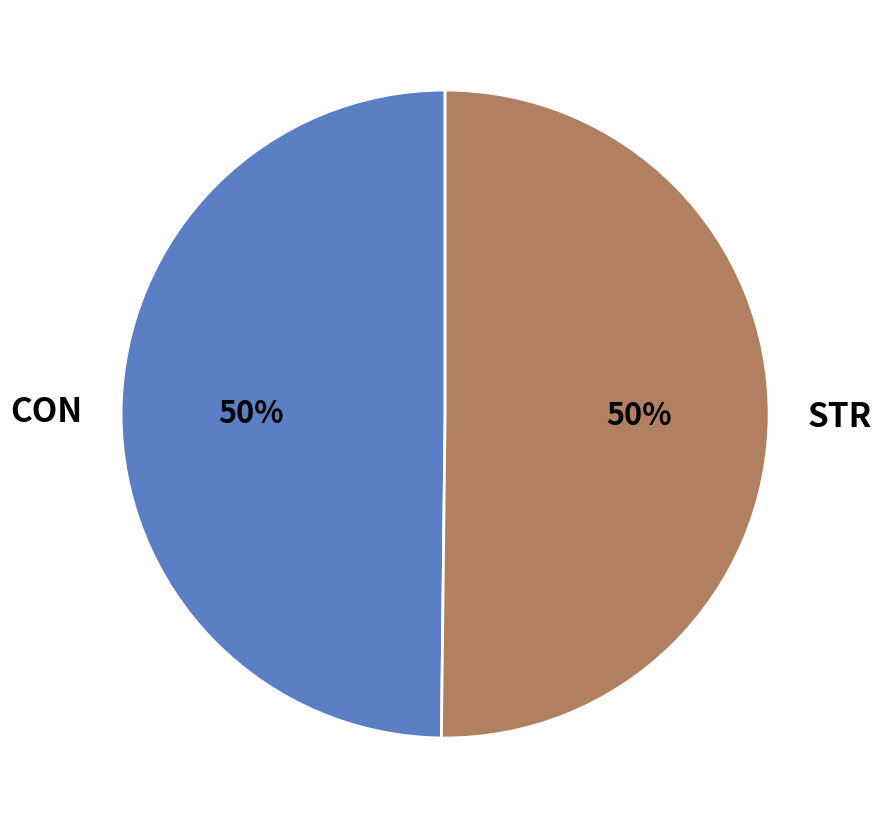

To the nearest percent, what percentage of the pie is CON?

50%